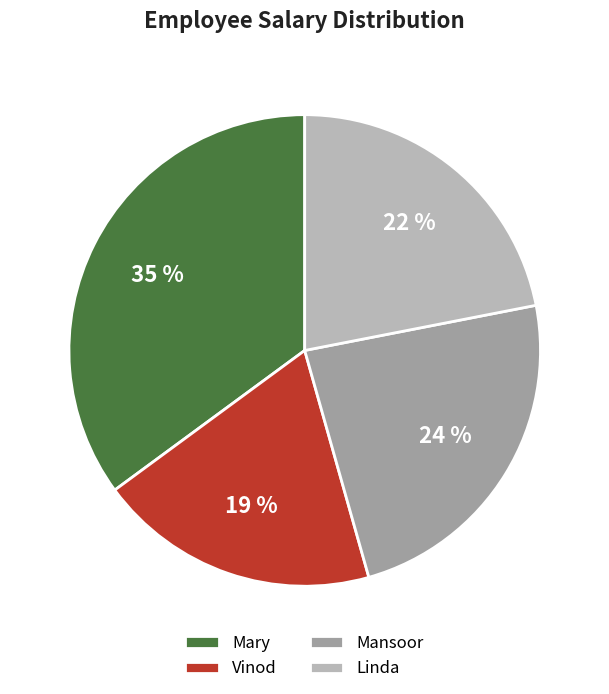

Is the sum of Mansoor and Vinod greater than half?

No